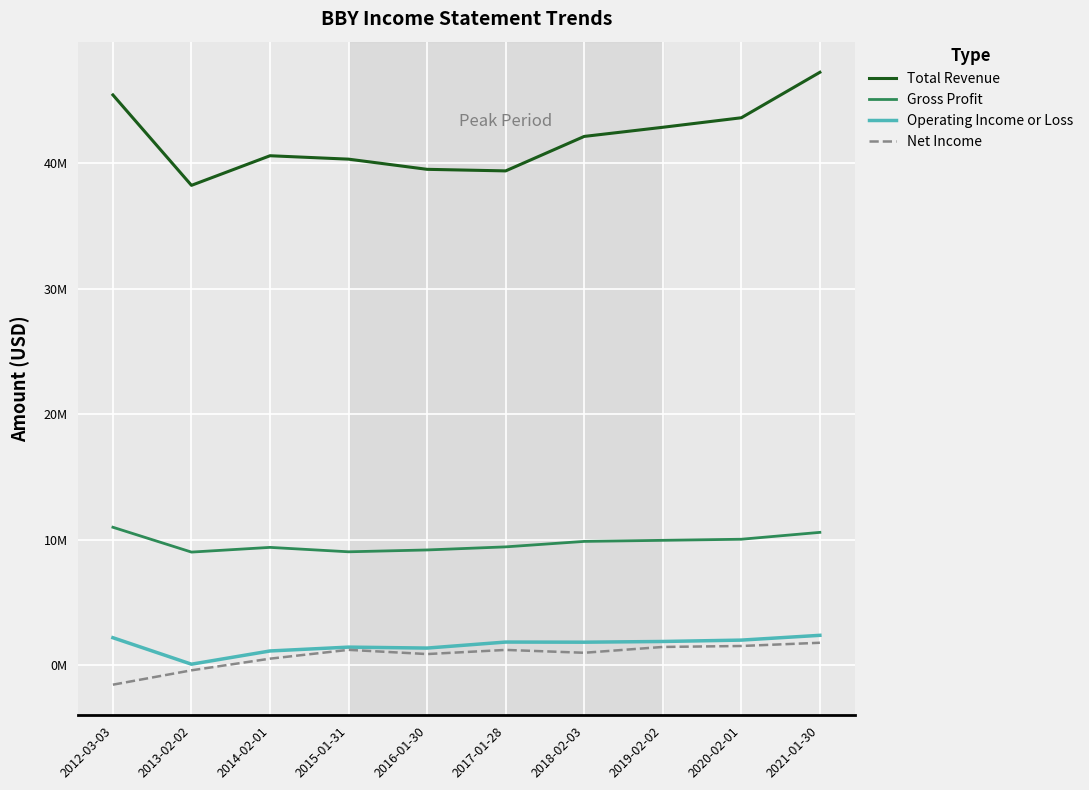

Where does the Total Revenue series first go above 42151000?

2012-03-03